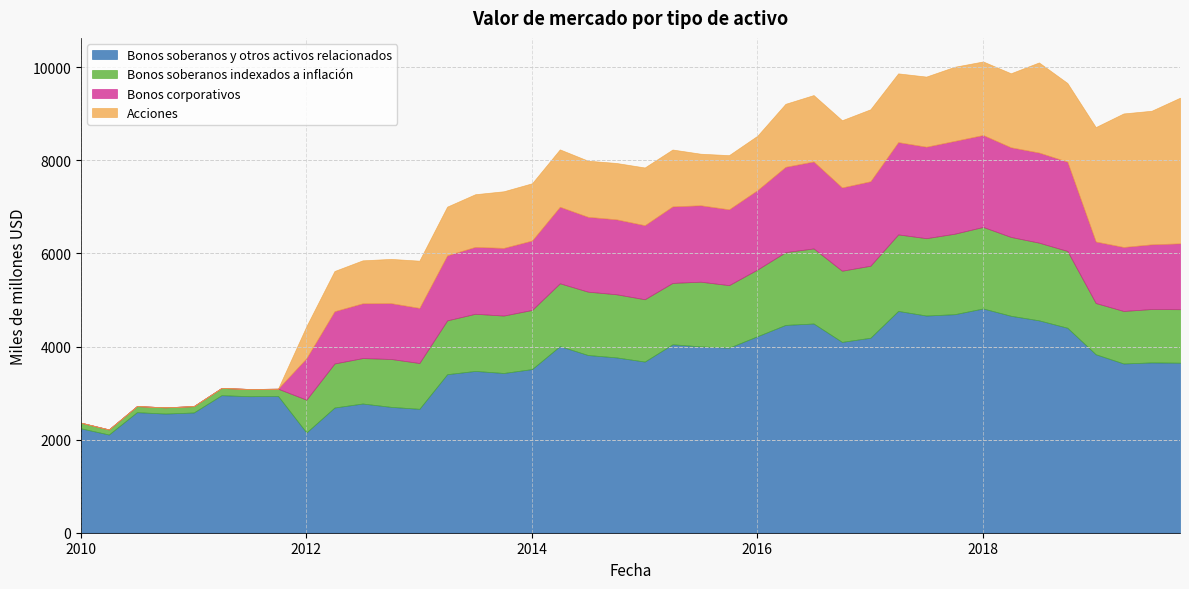

How many lines are shown in the chart?

4